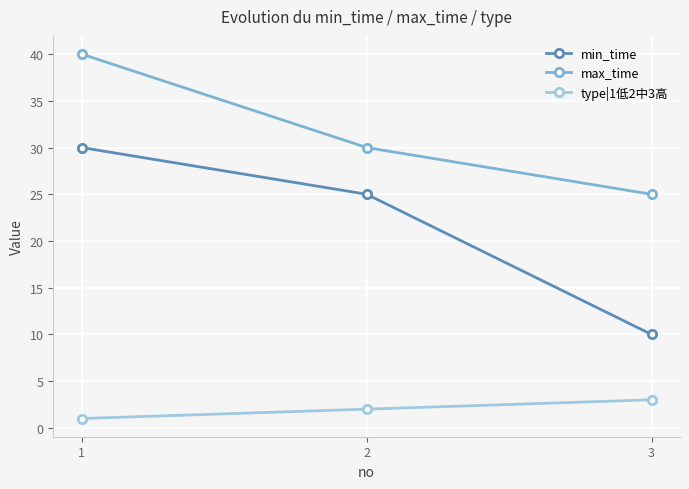

What is the sum of all type|1低2中3高 values?

6